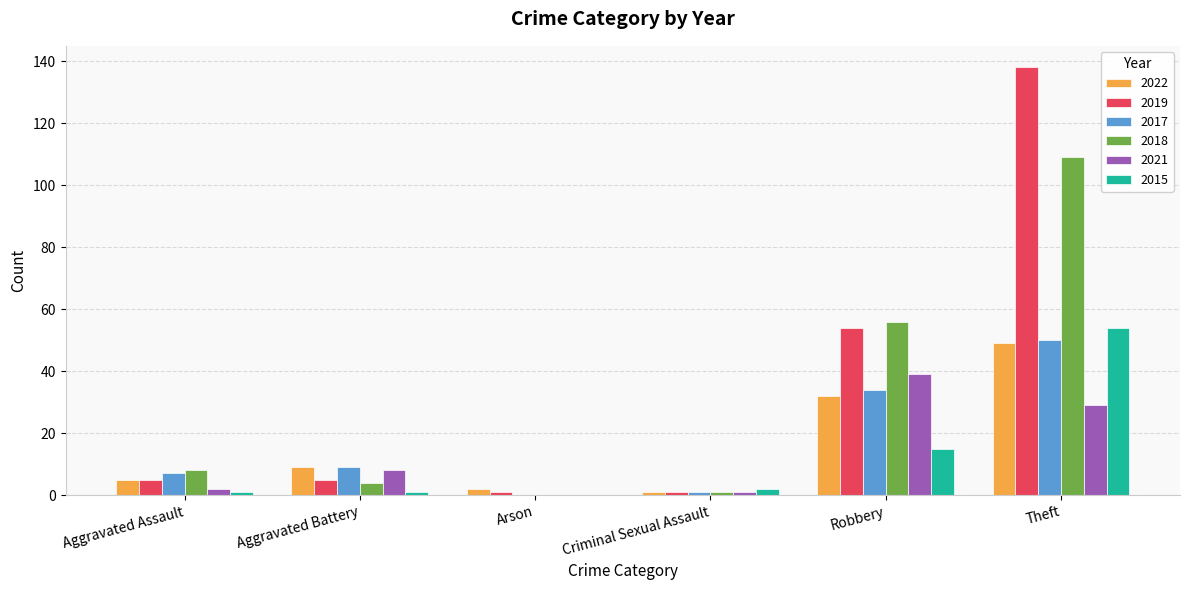

What is the sum of all 2017 values?

101